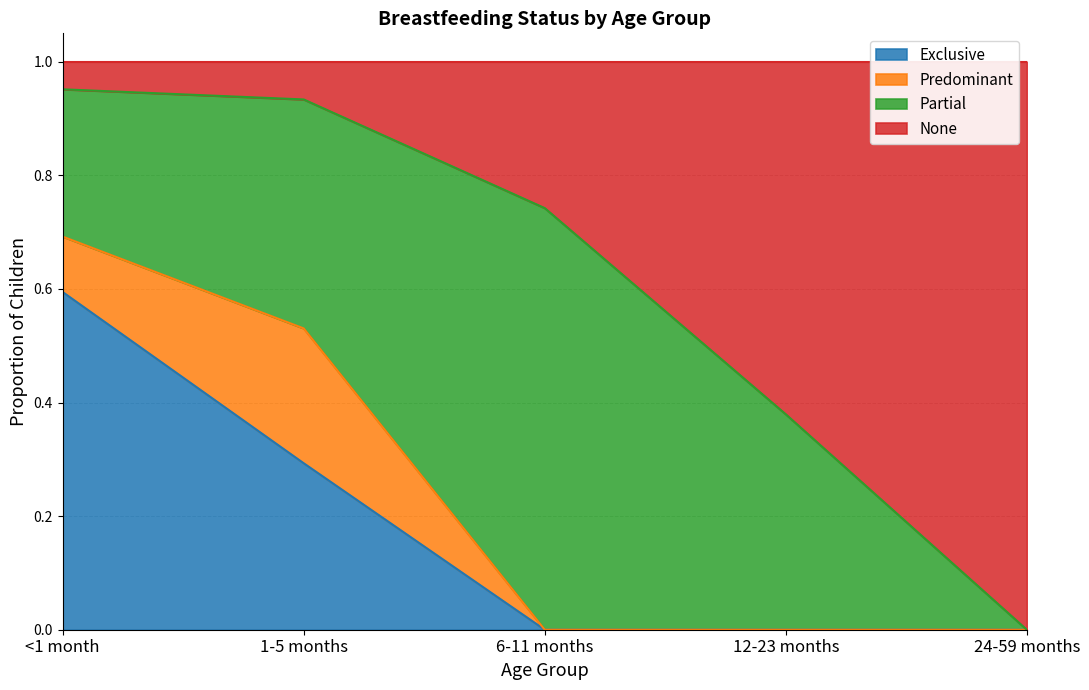

At which label does Exclusive reach its peak?

<1 month